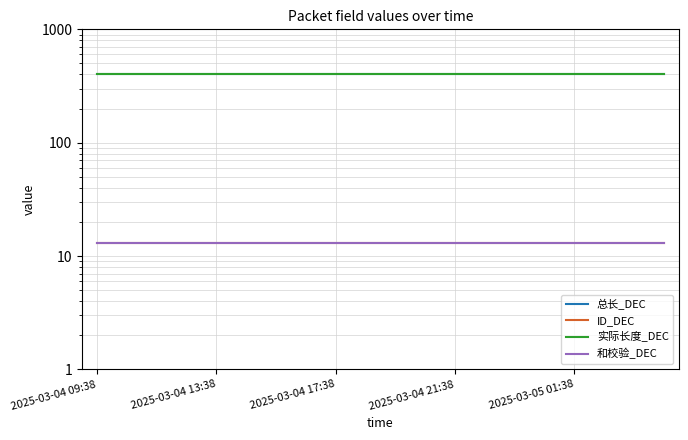

What is the total value across all series at 2025-03-05 01:38?

826